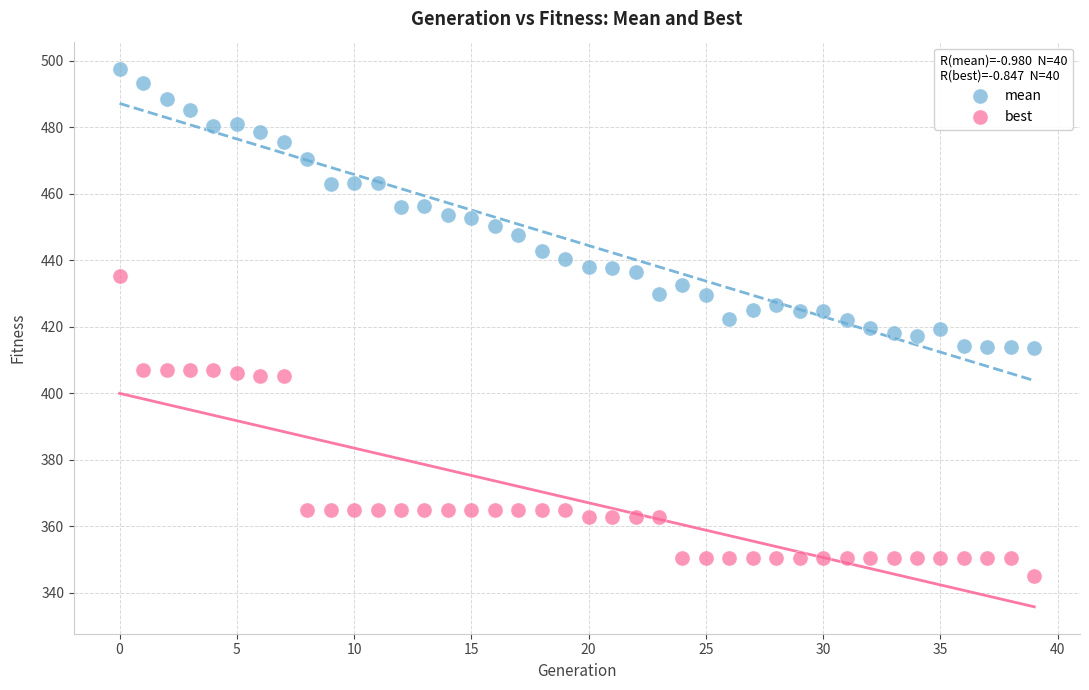

Which series has the largest Y range (max minus min)?

best